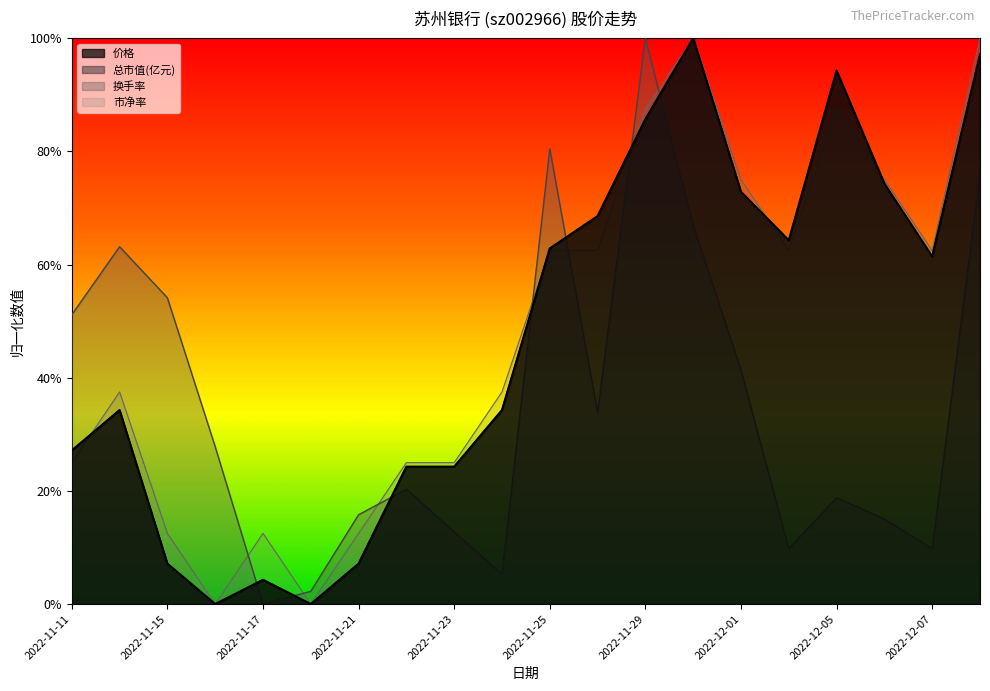

Which category has the highest value across all series?

2022-11-30